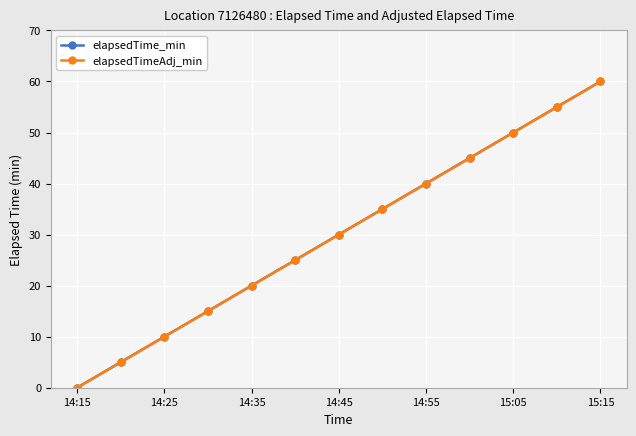

Does the chart have visible grid lines?

Yes